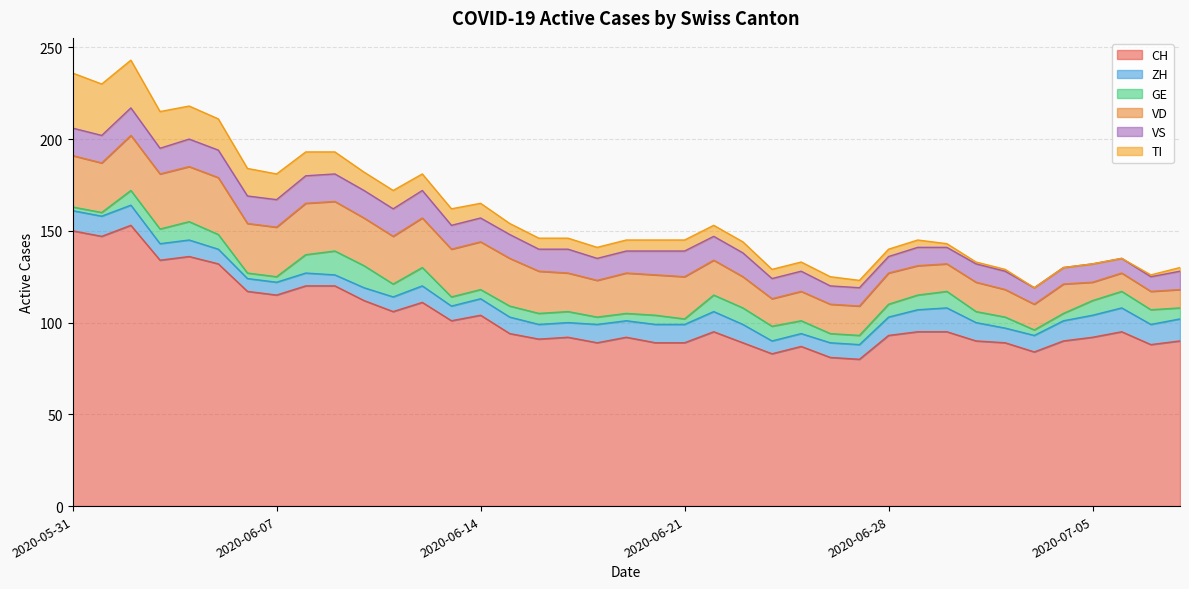

True or false: VS has a value of 7 at 2020-07-08.

False